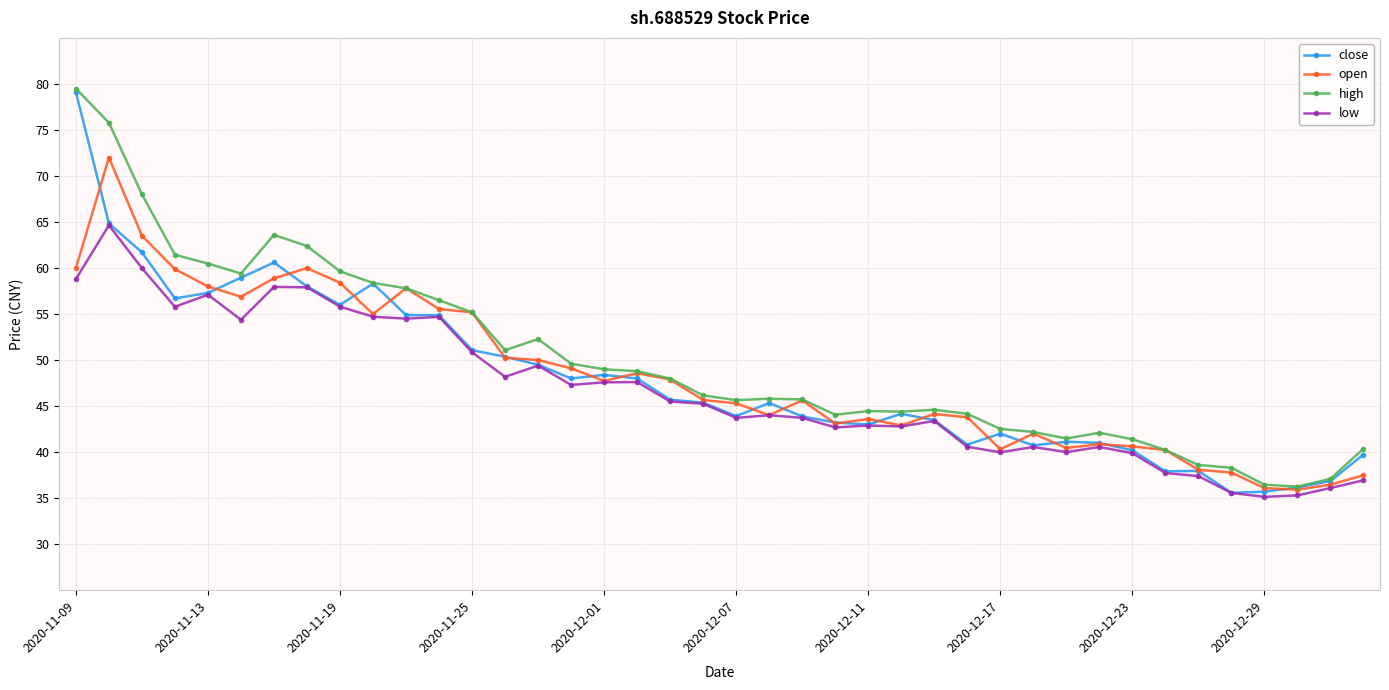

Which series has the largest range (max minus min)?

close